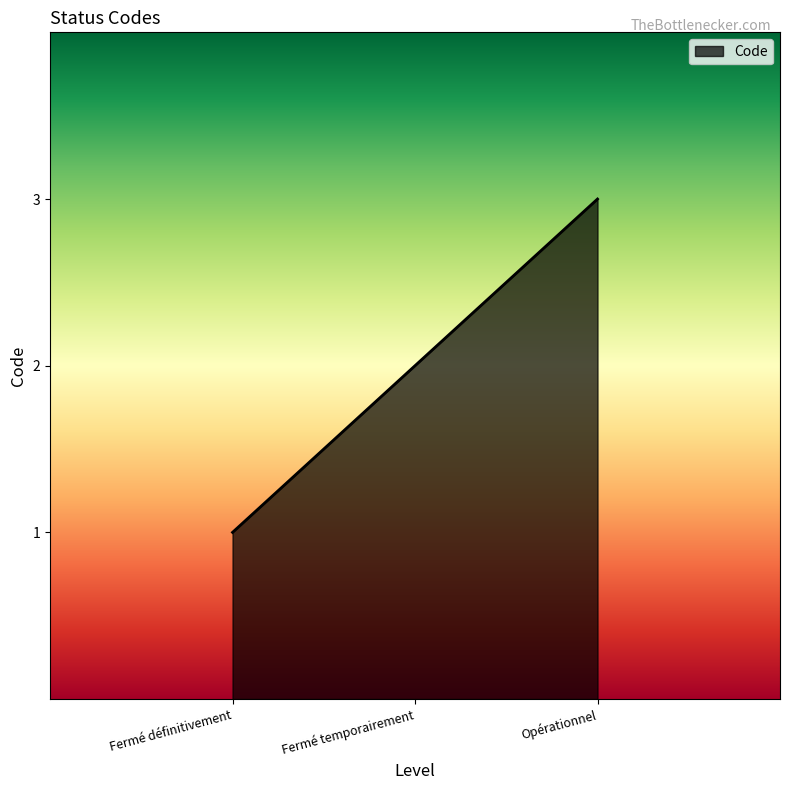

Which has a higher value, Fermé définitivement or Opérationnel?

Opérationnel